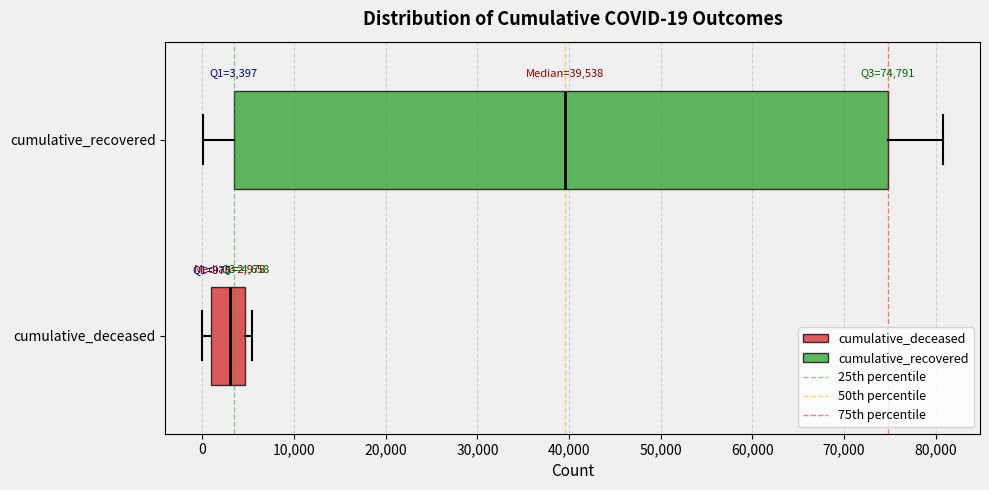

Which box's median line is the furthest to the left?

cumulative_deceased